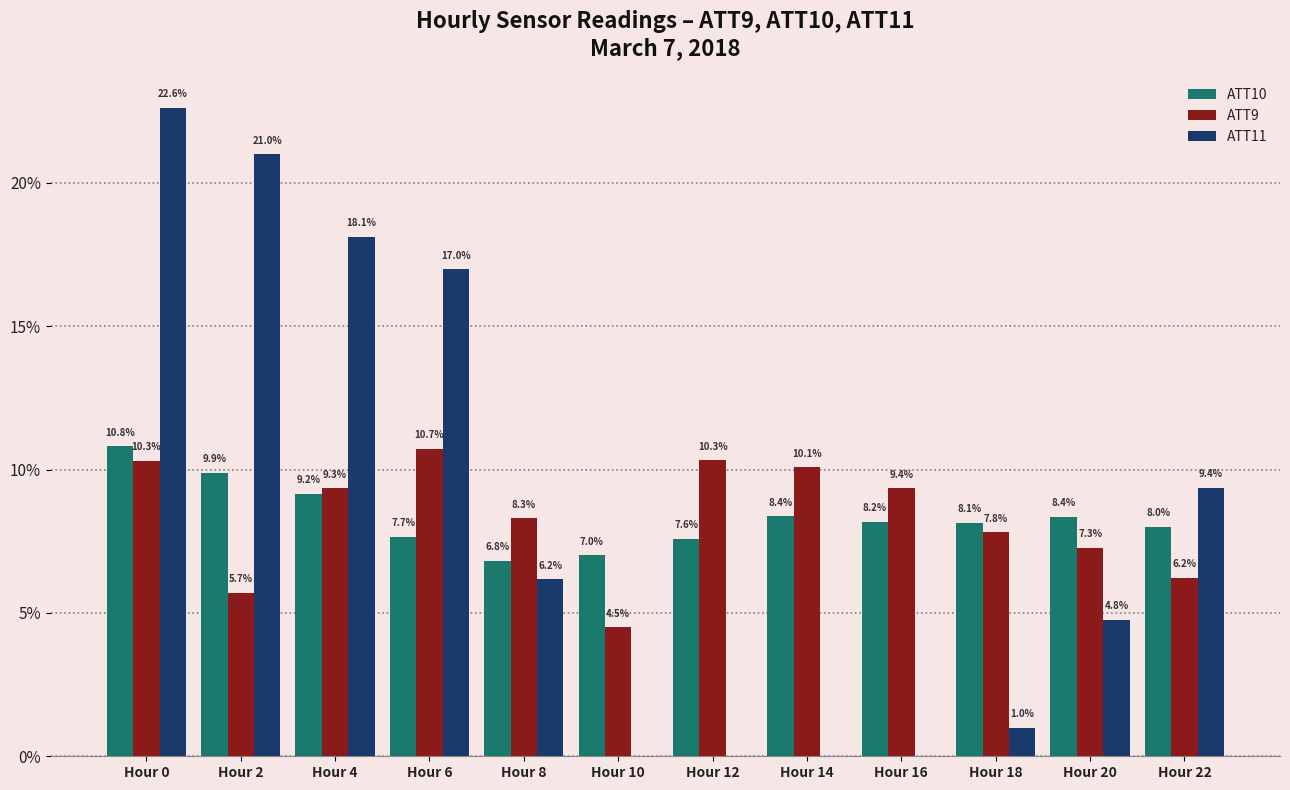

The ATT11 series shows 0.0 at Hour 10. True or false?

True